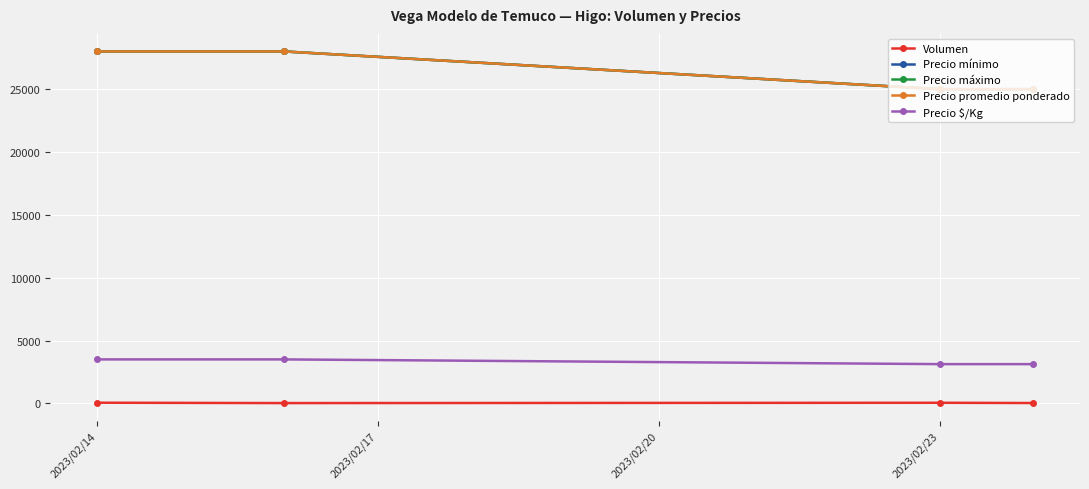

At how many categories does at least one series exceed 6873?

4